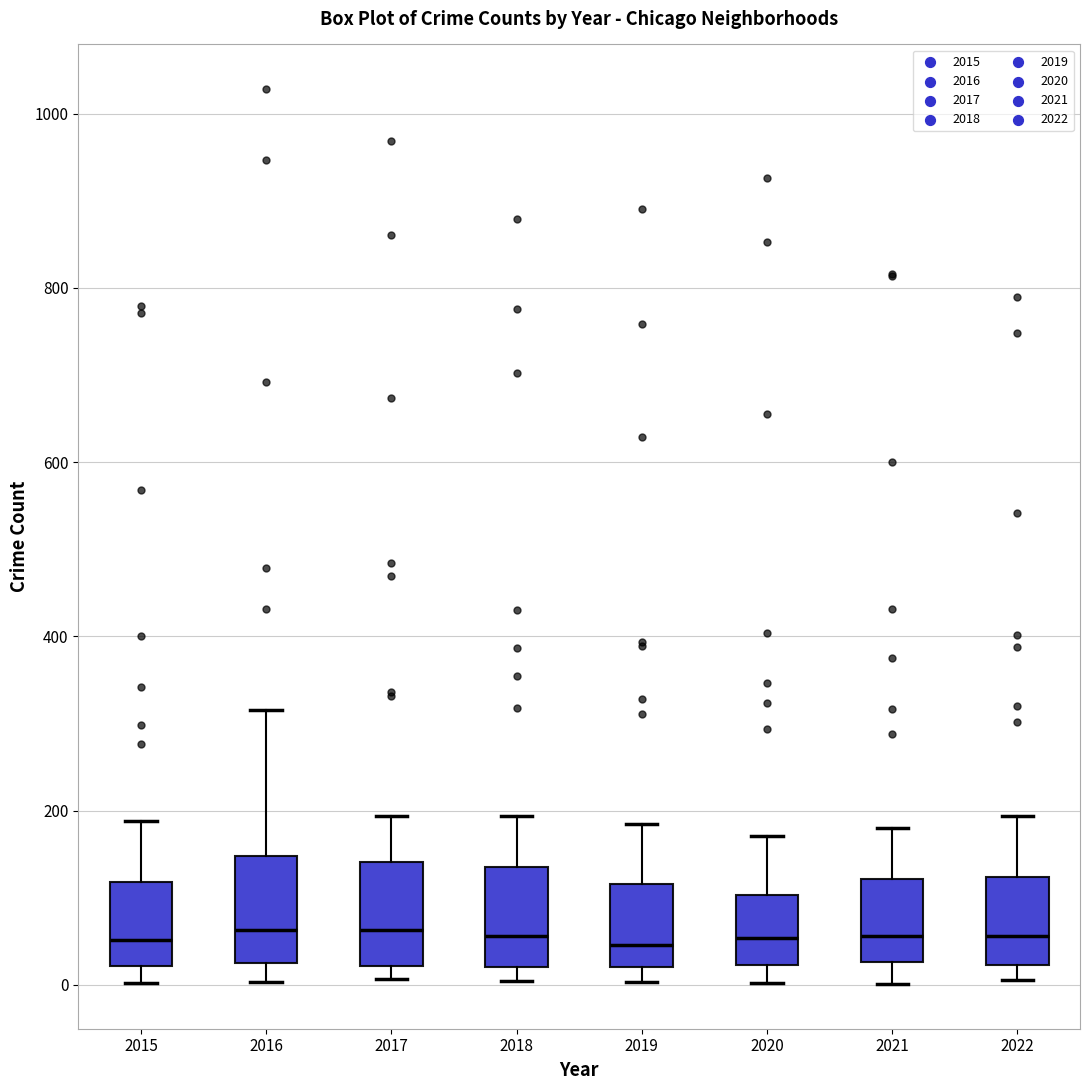

Reading left to right, transcribe this box plot: for each box, give where its median line is, the range the box spans, and where its two whiskers end, as read against the y-axis. The values are not printed on the chart, so give them approximately, as read against the axis.

2015: median 60, box 20 to 120, whiskers 0 to 180
2016: median 60, box 20 to 140, whiskers 0 to 320
2017: median 60, box 20 to 140, whiskers 0 to 200
2018: median 60, box 20 to 140, whiskers 0 to 200
2019: median 40, box 20 to 120, whiskers 0 to 180
2020: median 60, box 20 to 100, whiskers 0 to 180
2021: median 60, box 20 to 120, whiskers 0 to 180
2022: median 60, box 20 to 120, whiskers 0 to 200